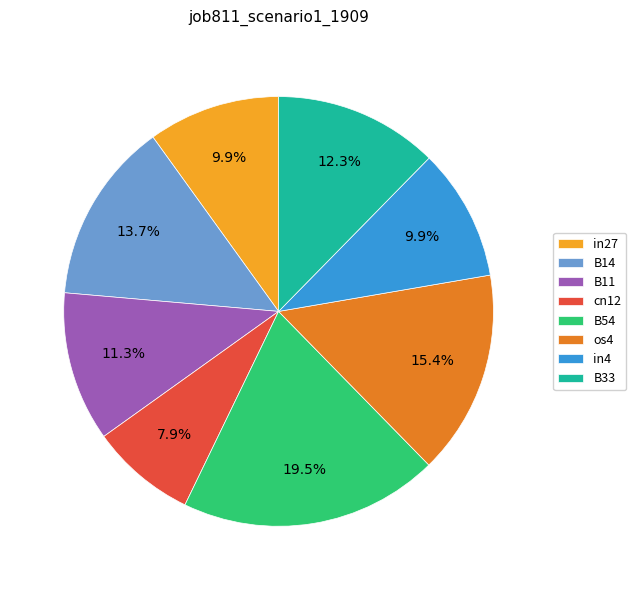

What percentage do os4 and B14 together represent?

29.1%